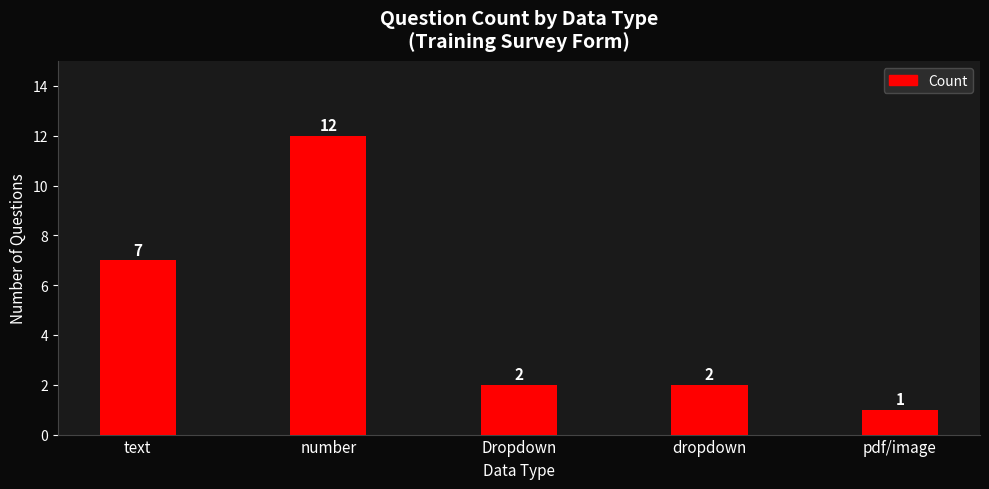

Reading left to right, what are all the values shown in this chart?

7	12	2	2	1